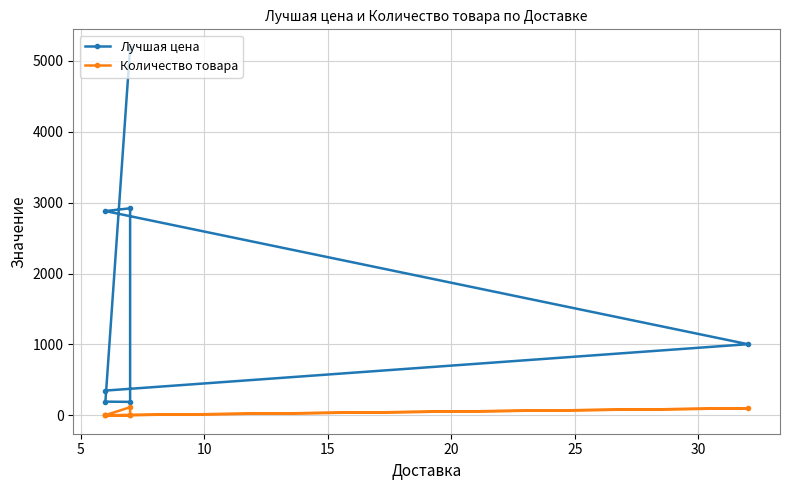

Which series has the widest spread of values?

Лучшая цена